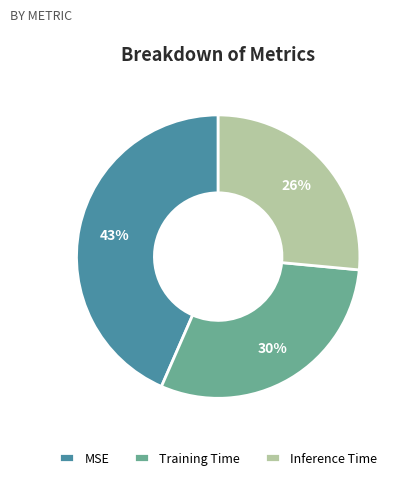

The Training Time slice represents 30% of the pie. True or false?

True